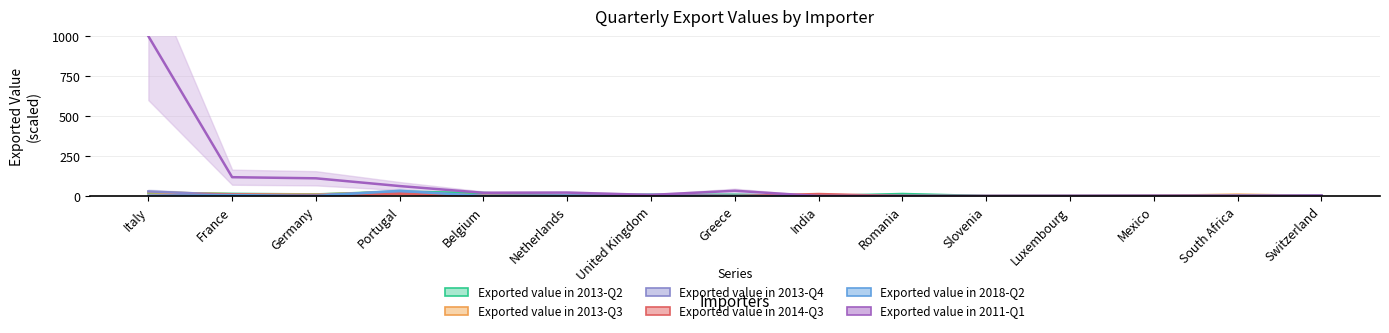

At which category does the chart reach its peak across all series?

Italy